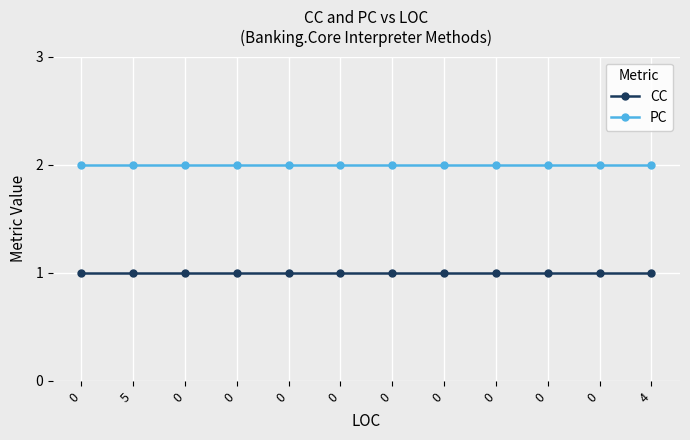

List the labels in order of PC value, largest first.

0, 5, 0, 0, 0, 0, 0, 0, 0, 0, 0, 4